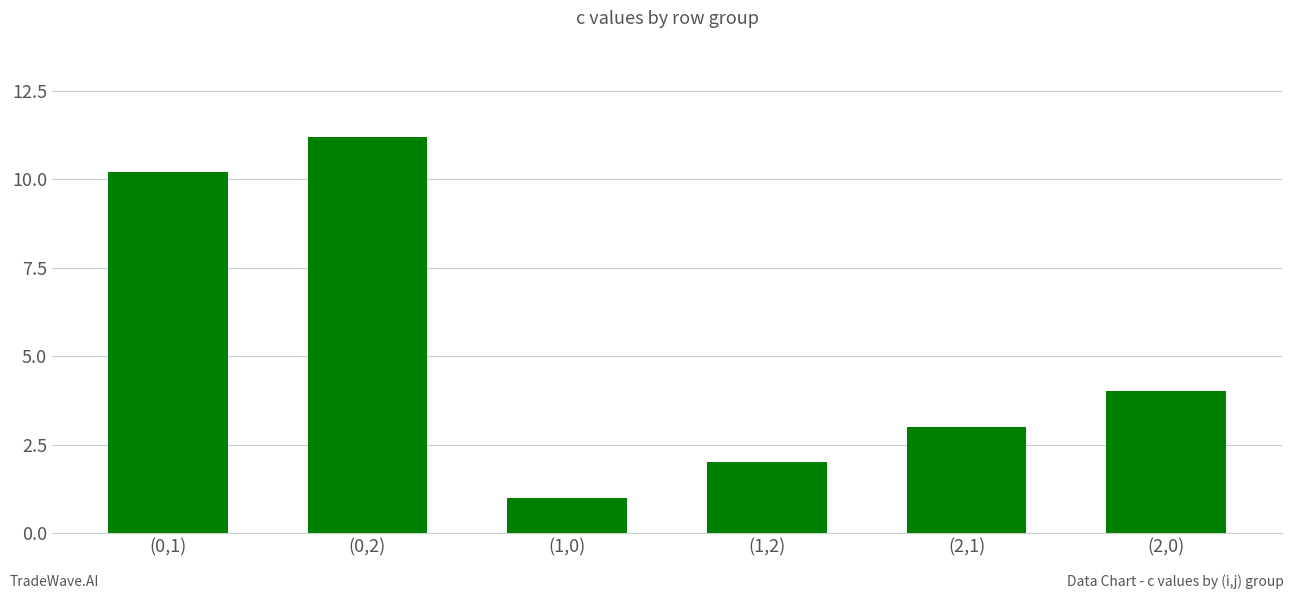

True or false: the data shows 4.1 at (0,2).

False